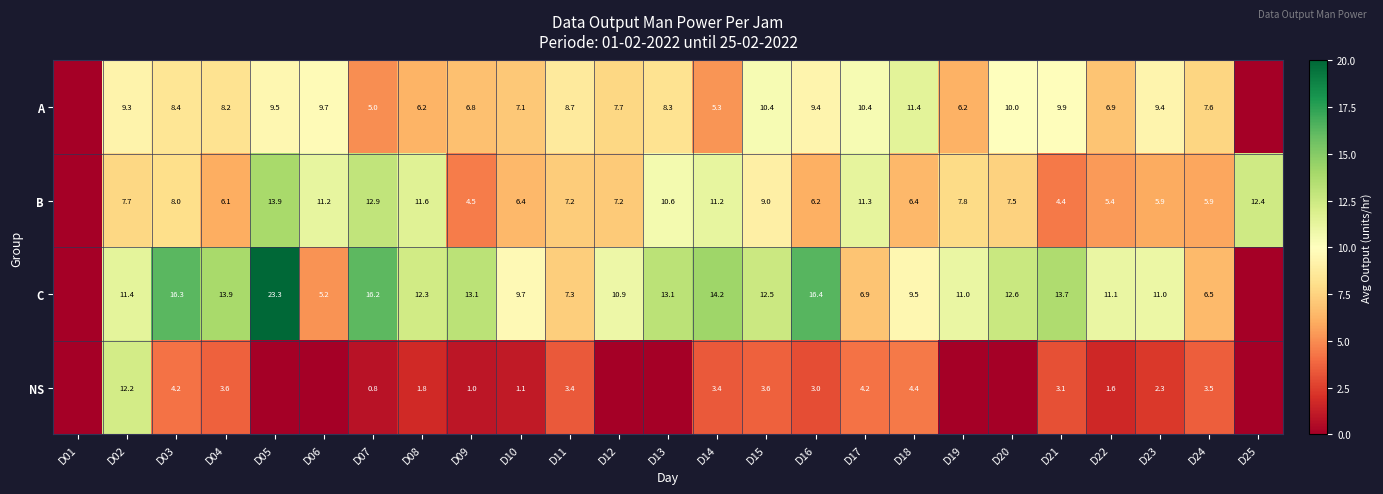

Which has a higher value, D17 or D08?

D17